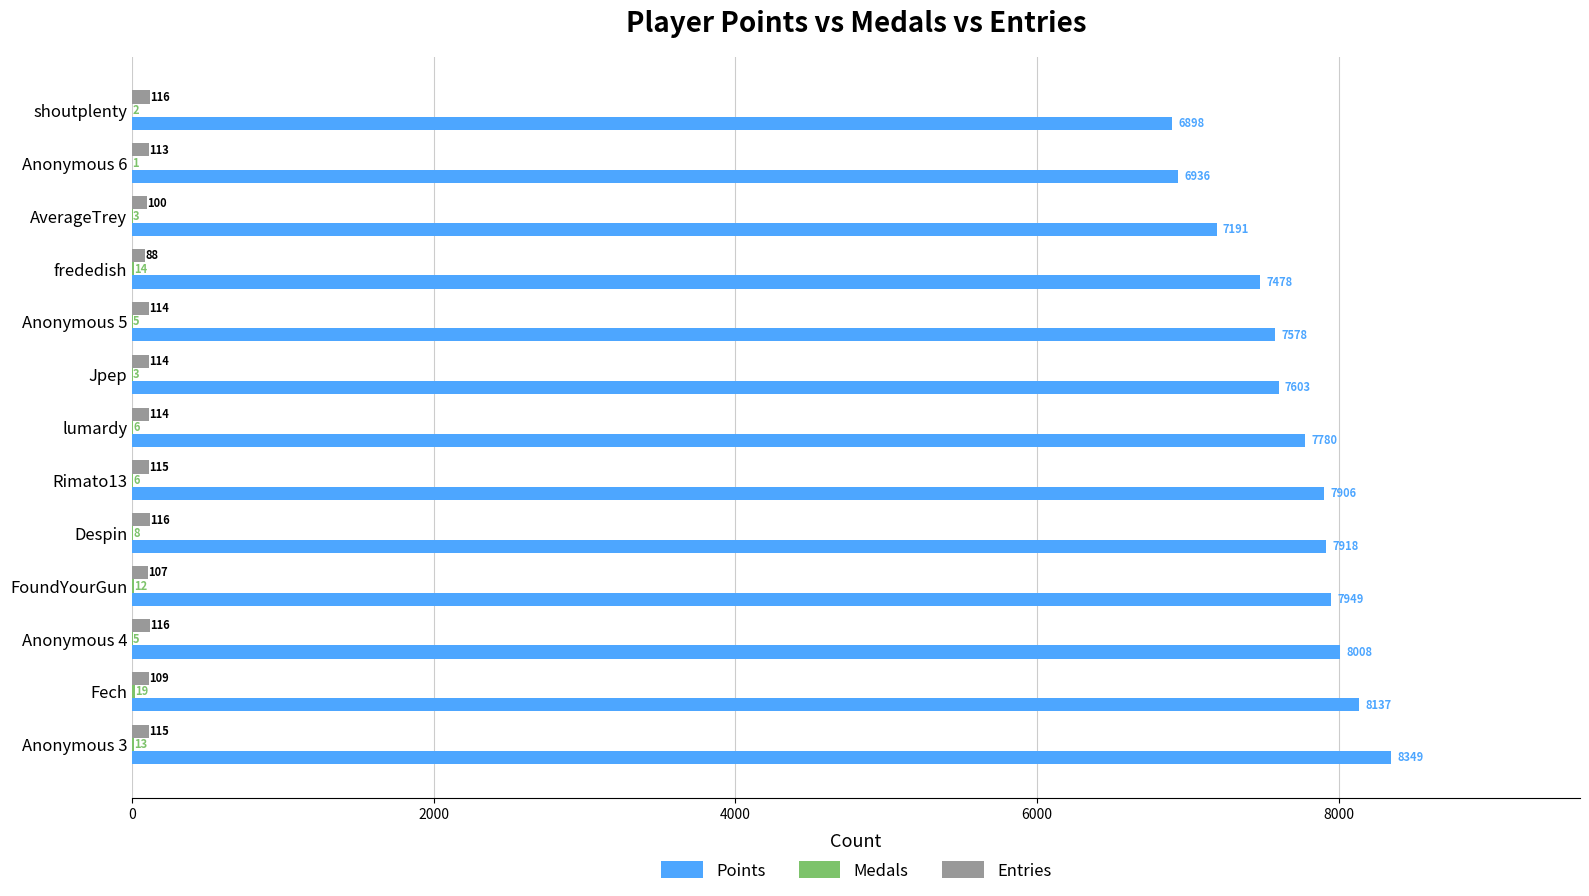

What is the maximum value shown in the chart?

8349